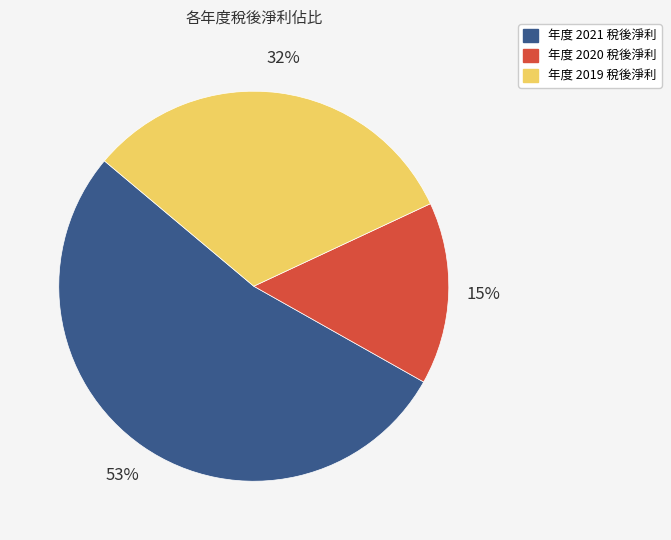

Does any single category account for the majority?

Yes